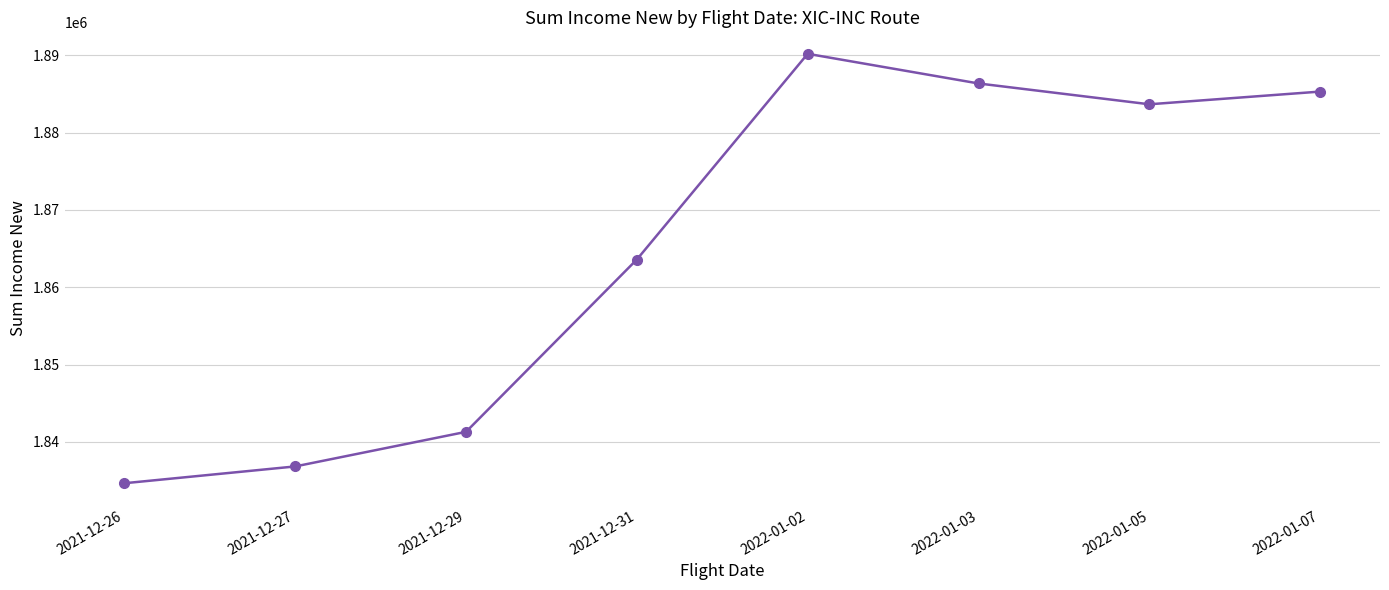

Reading left to right, what are all the values shown in this chart?

2021-12-26=1834646	2021-12-27=1836819	2021-12-29=1841293	2021-12-31=1863583	2022-01-02=1890189	2022-01-03=1886353	2022-01-05=1883660	2022-01-07=1885303